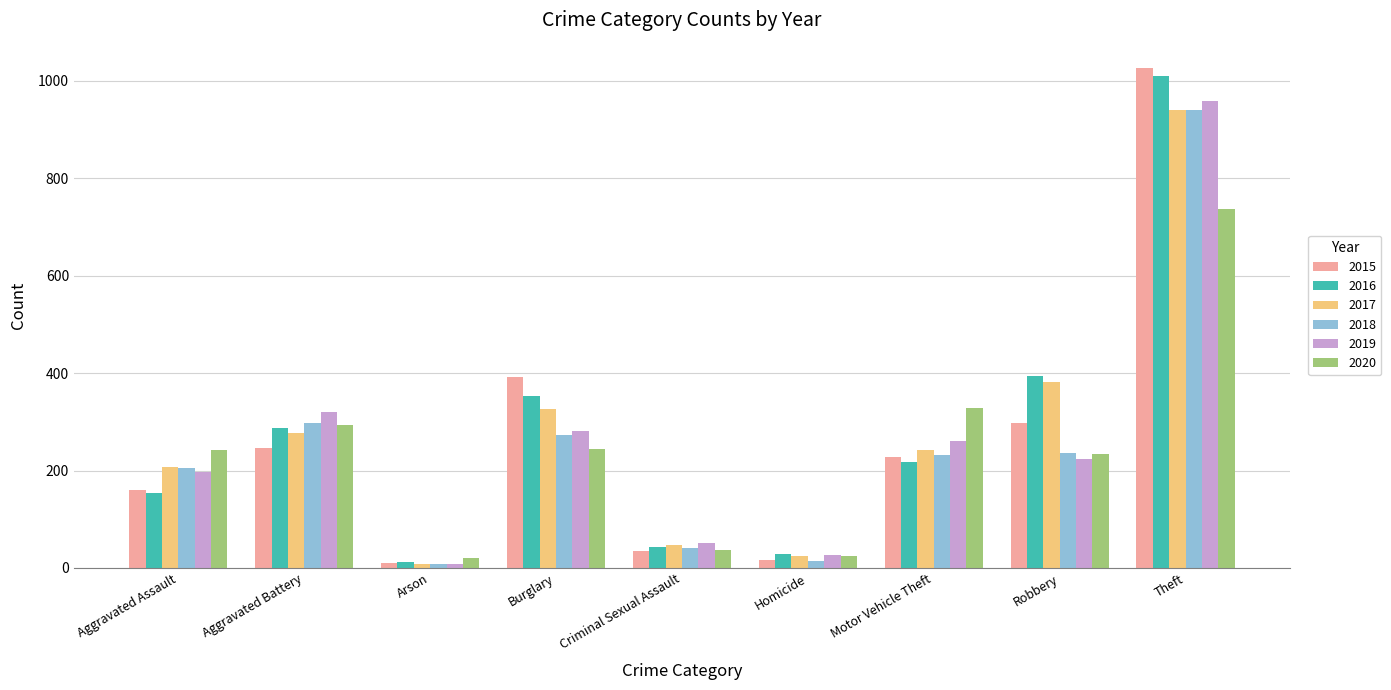

At which category is the sum across all series the highest?

Theft